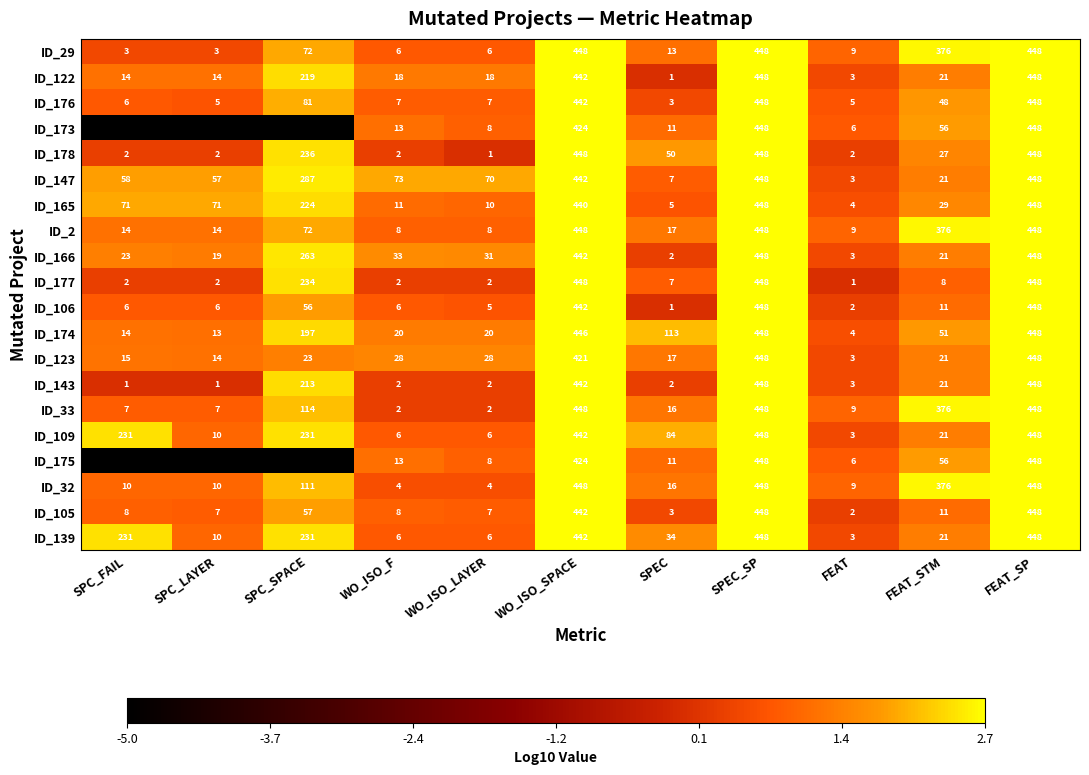

What is the sum of all ID_166 values?

1733